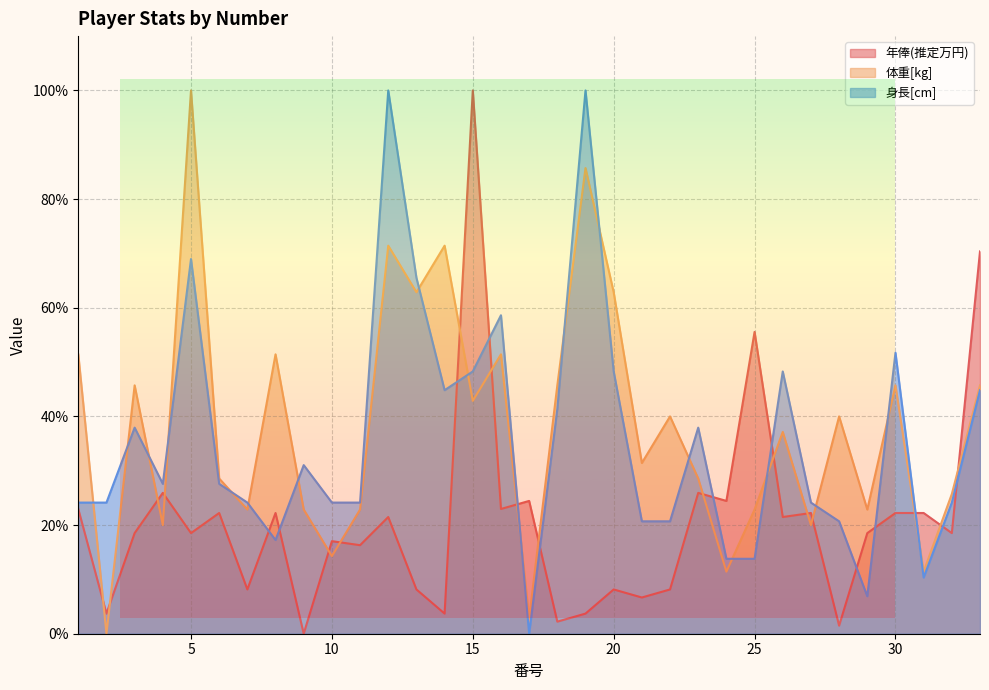

Does the chart display data point markers on the line(s)?

No